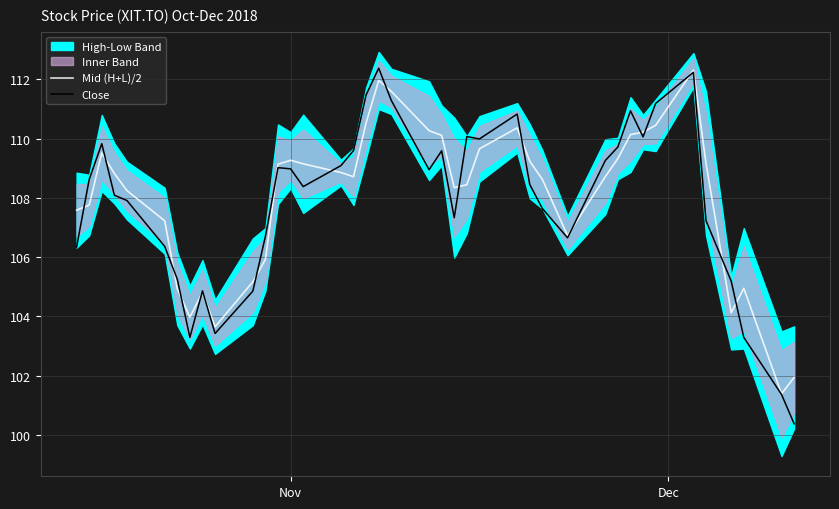

What is the greatest value displayed?

112.4